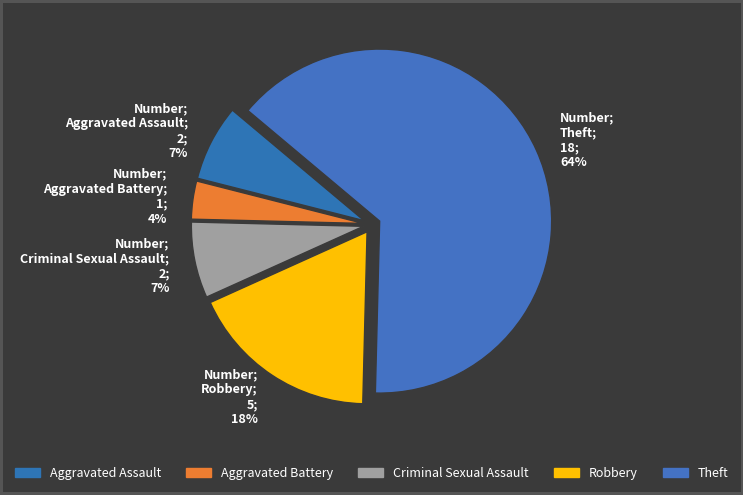

What is the largest slice in the pie chart?

Theft